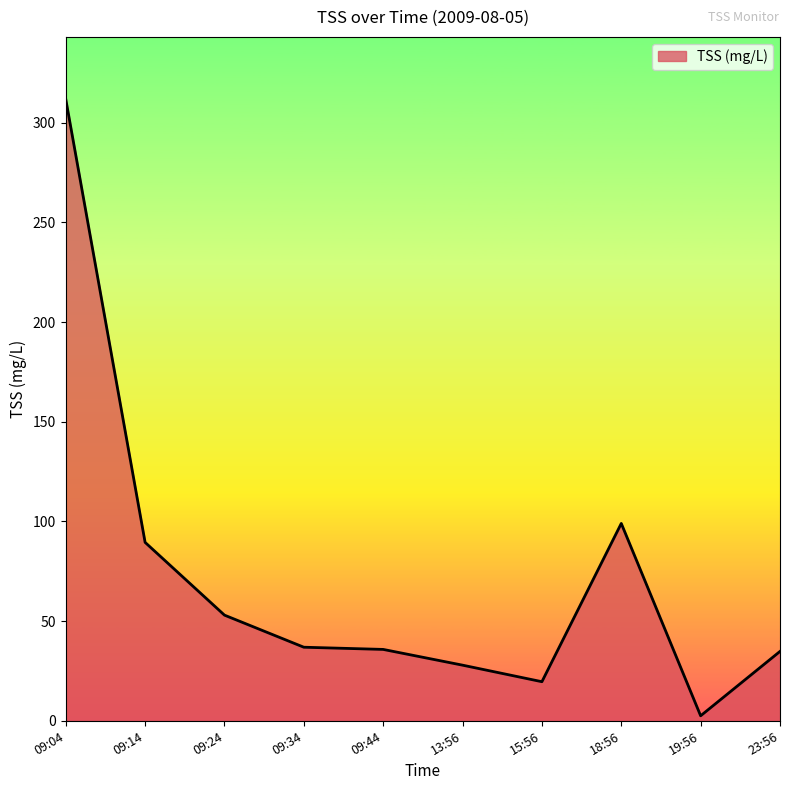

What is the difference between the values at 09:04 and 13:56?

284.0